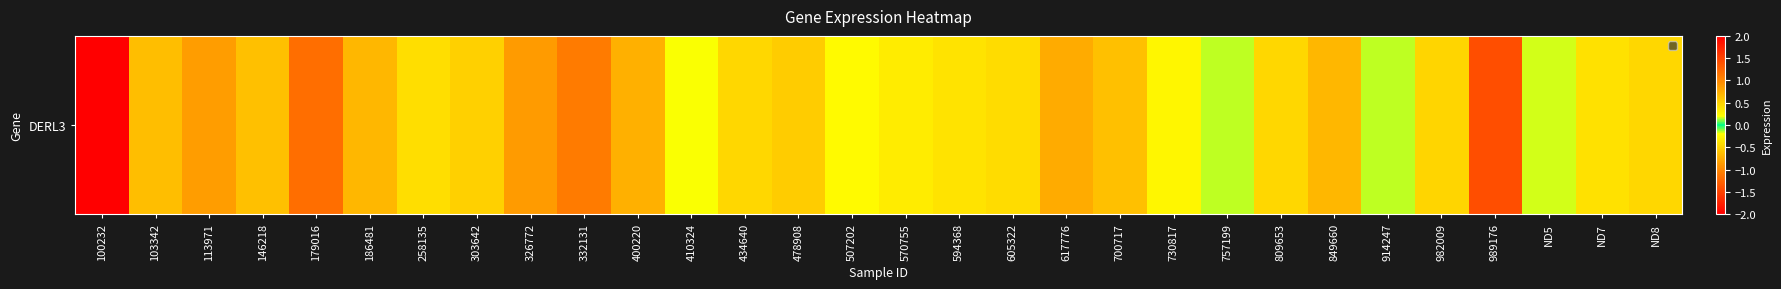

What is the difference between the second highest and minimum values?

2.6